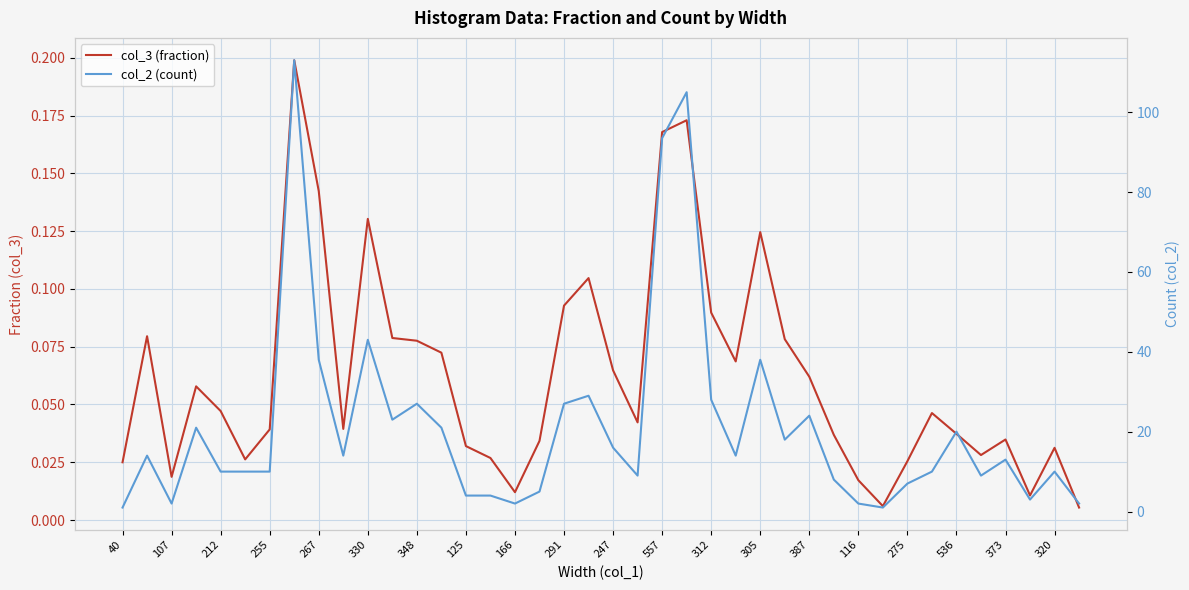

List the series in order of their overall mean, lowest first.

col_3 (fraction), col_2 (count)